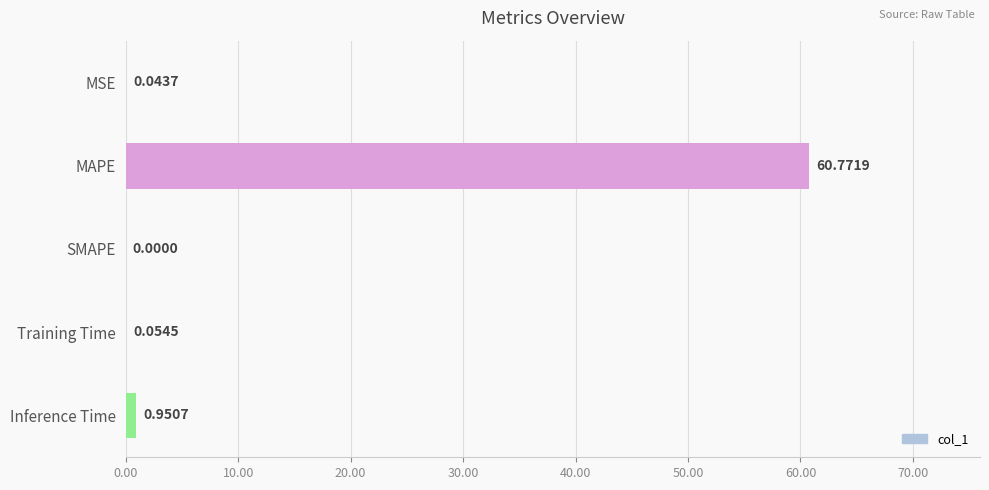

Which has a higher value, Inference Time or MSE?

Inference Time